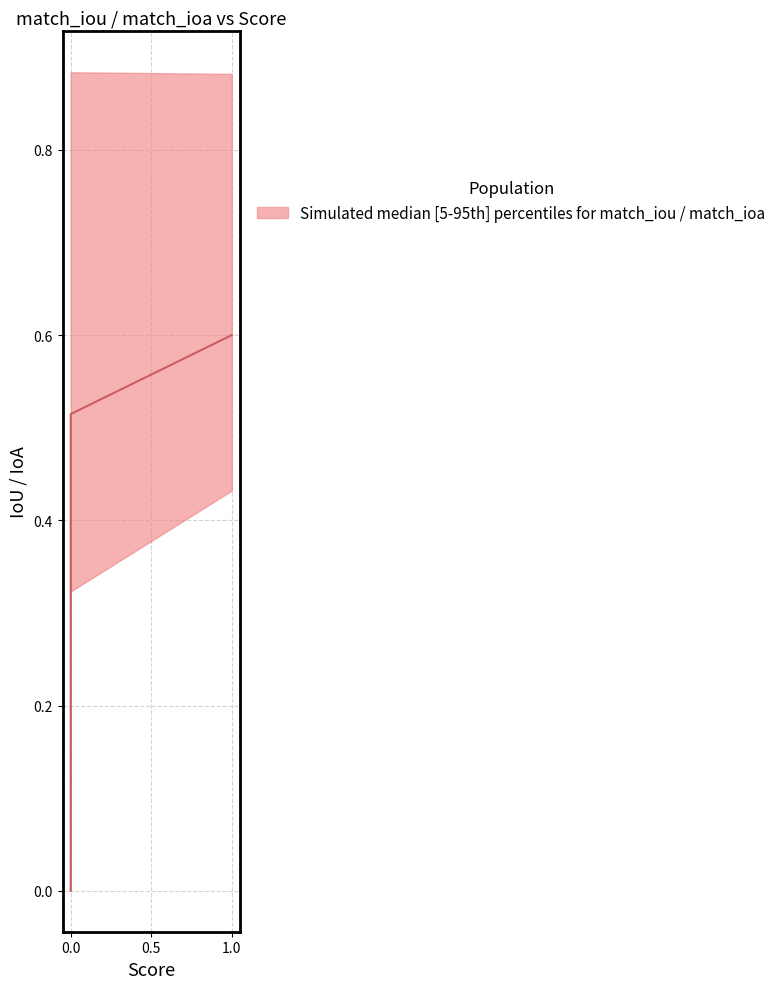

Where is the first local minimum for match_iou?

1